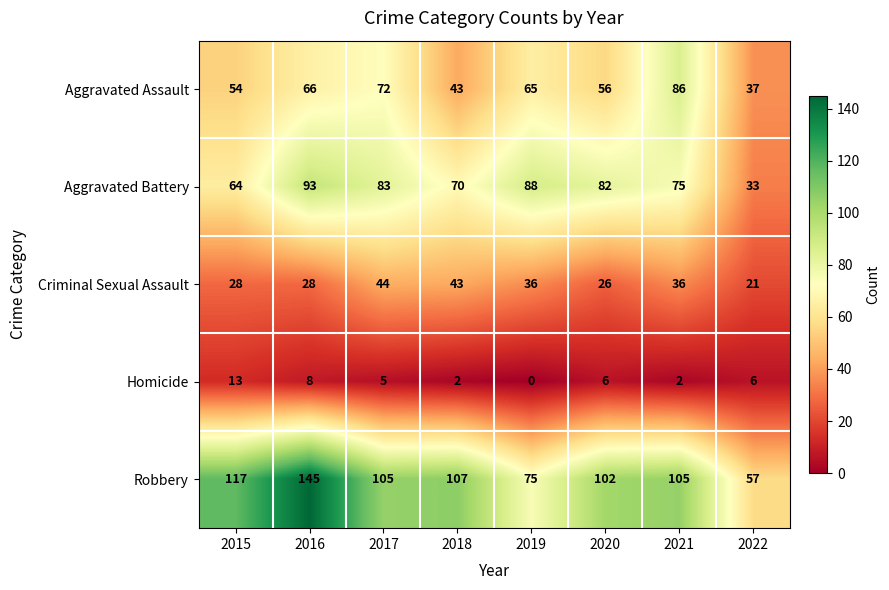

What is the spread (max minus min) of values at 2019?

88